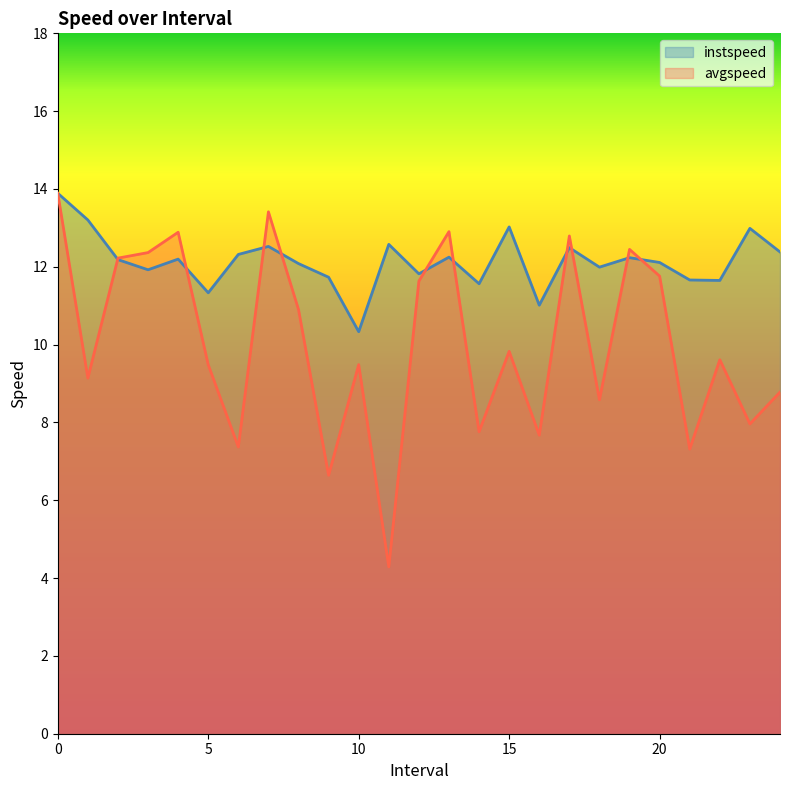

Reading left to right, what are all the values shown in this chart?

instspeed: 0=13.9	1.0=13.2	2.0=12.2	3.0=11.9	4.0=12.2	5.0=11.3	6.0=12.3	7.0=12.5	8.0=12.1	9.0=11.7	10.0=10.3	11.0=12.6	12.0=11.8	13.0=12.2	14.0=11.6	15.0=13.0	16.0=11.0	17.0=12.5	18.0=12.0	19.0=12.2	20.0=12.1	21.0=11.7	22.0=11.6	23.0=13.0	24.0=12.4
avgspeed: 0=13.9	1.0=9.1	2.0=12.2	3.0=12.4	4.0=12.9	5.0=9.5	6.0=7.4	7.0=13.4	8.0=10.9	9.0=6.6	10.0=9.5	11.0=4.3	12.0=11.6	13.0=12.9	14.0=7.8	15.0=9.8	16.0=7.7	17.0=12.8	18.0=8.6	19.0=12.4	20.0=11.8	21.0=7.3	22.0=9.6	23.0=8.0	24.0=8.8